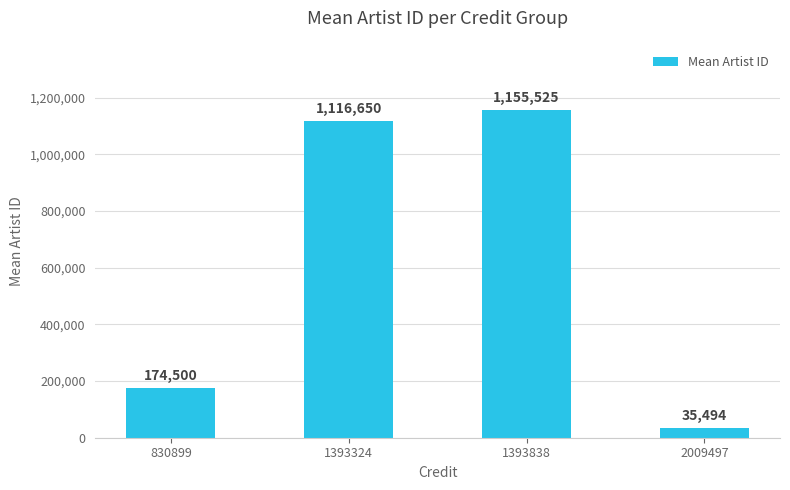

How many bars are there in total?

4